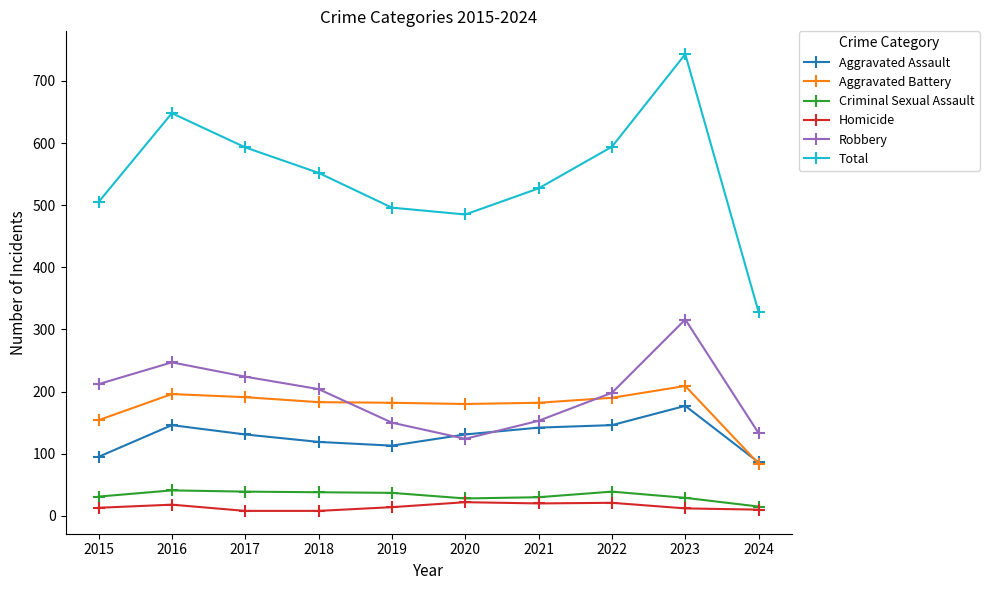

True or false: Total has a value of 774 at 2018.

False